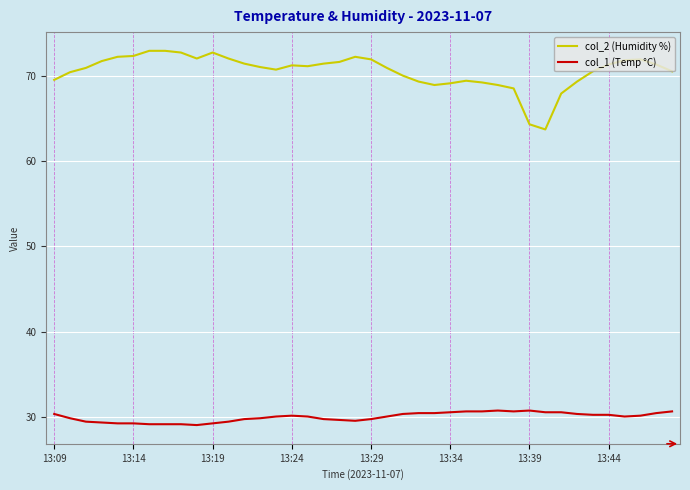

Which series has the largest total across all categories?

col_2 (Humidity %)